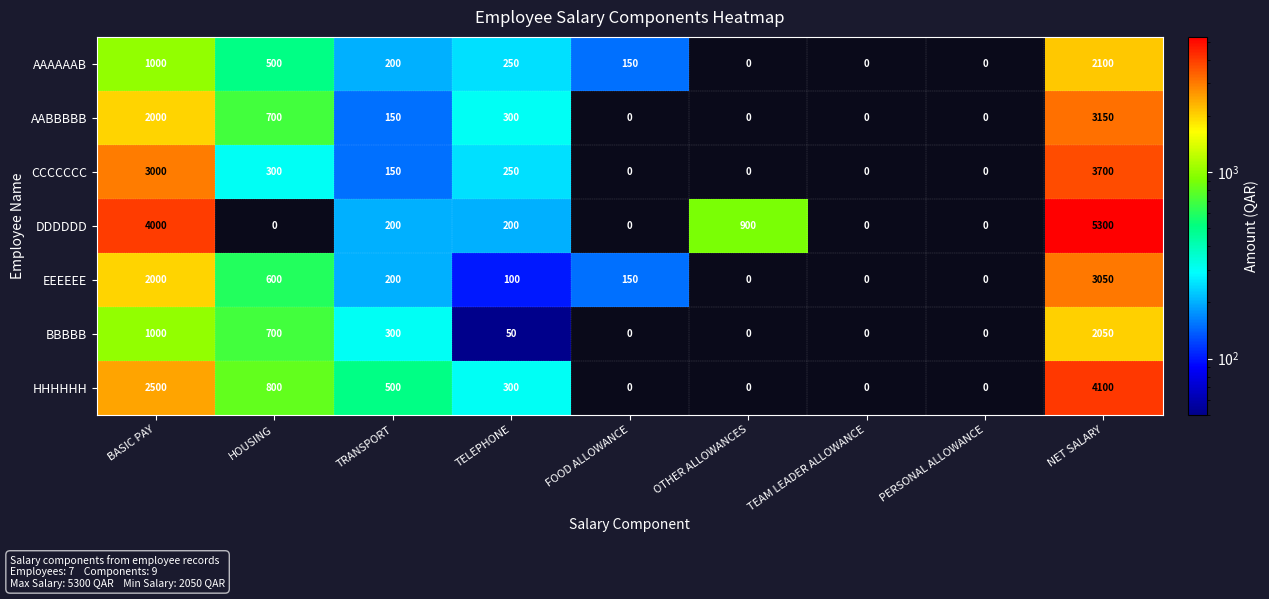

What is the greatest value displayed?

5300